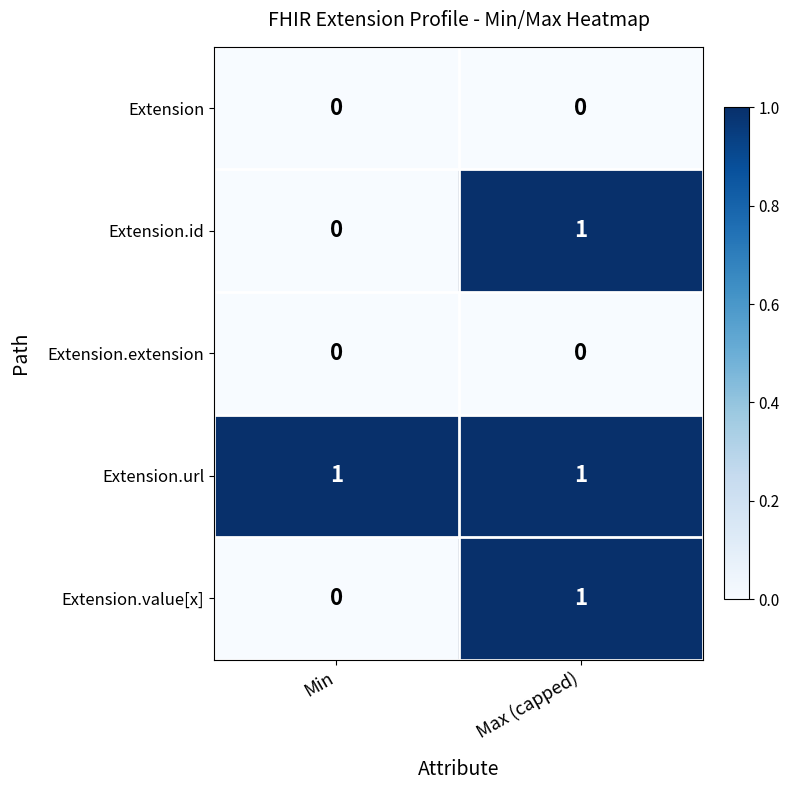

What is the total value across all series at Min?

1